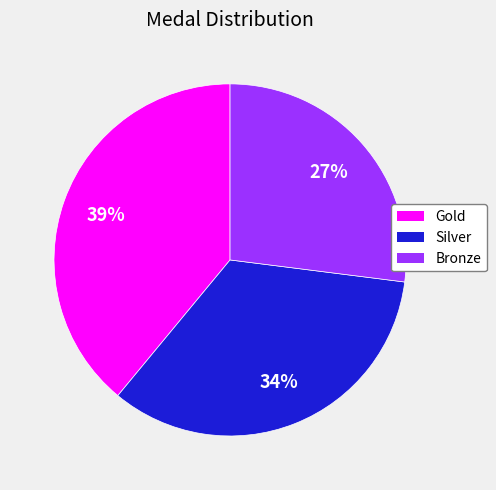

To the nearest percent, what portion does Bronze represent?

27%